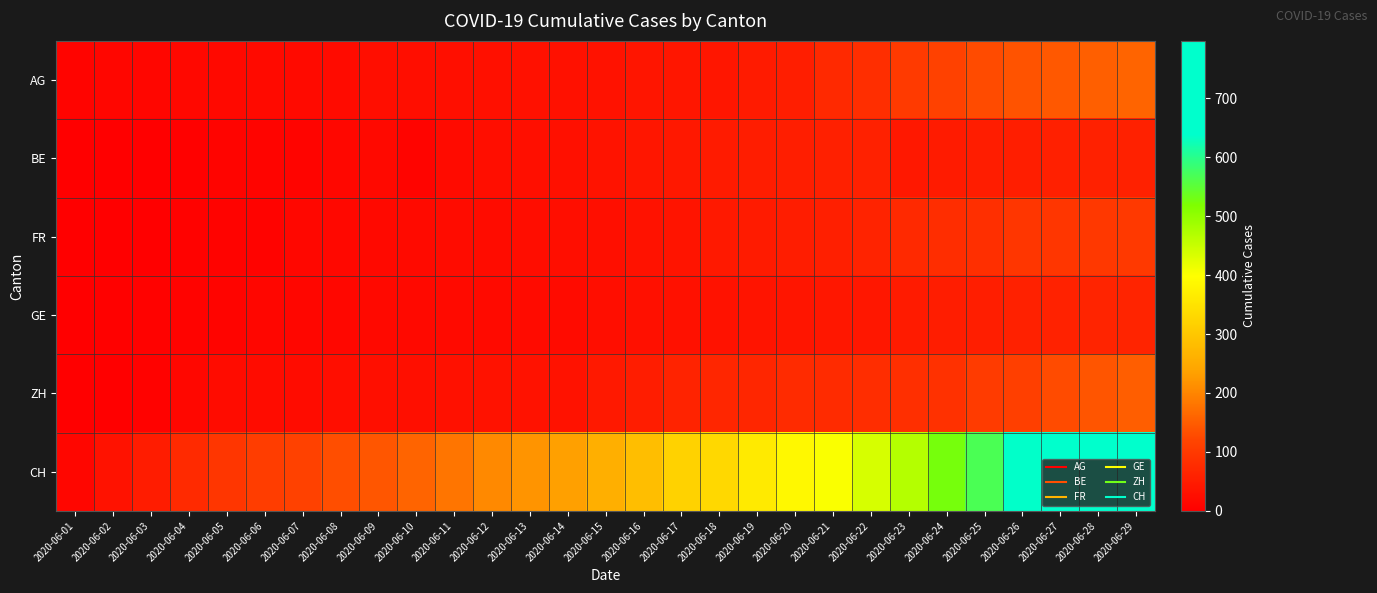

List the series in order of their peak value, lowest first.

BE, GE, FR, ZH, AG, CH